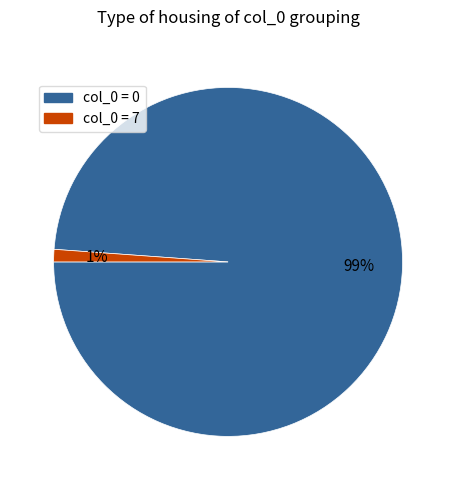

Rank the categories by value from lowest to highest.

col_0 = 7, col_0 = 0